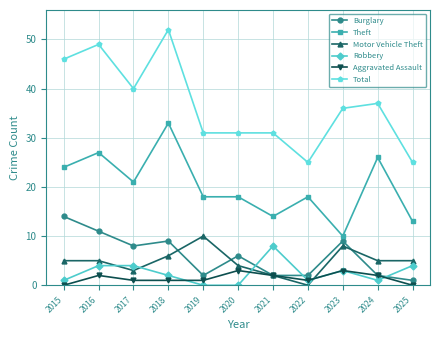

True or false: Theft and Burglary intersect in this chart.

False